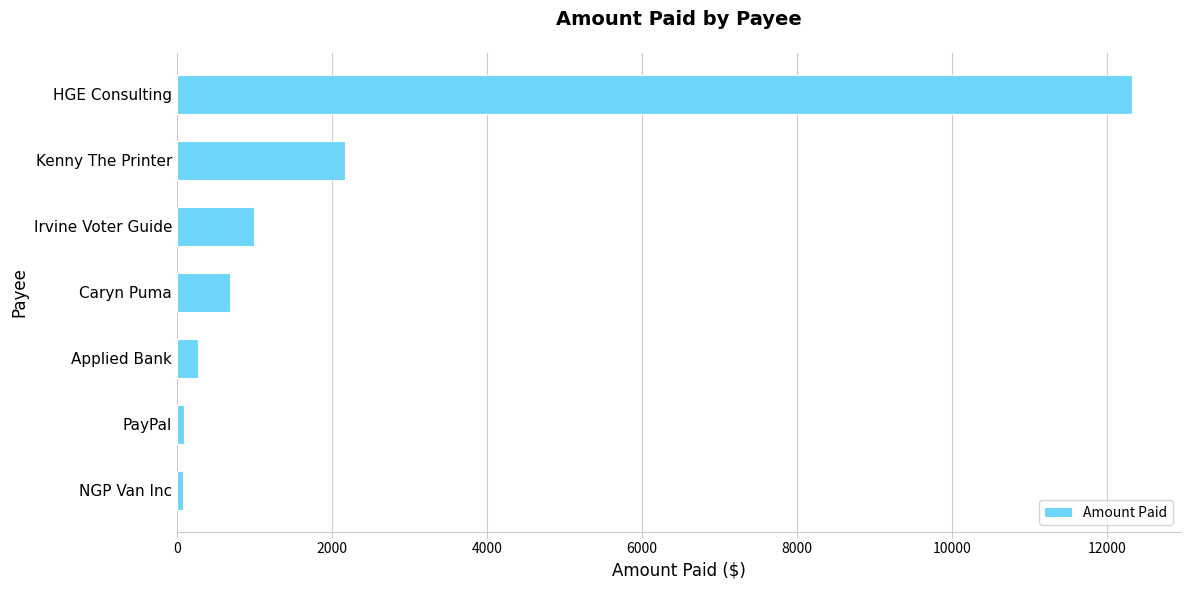

How many data points are less than 682?

3